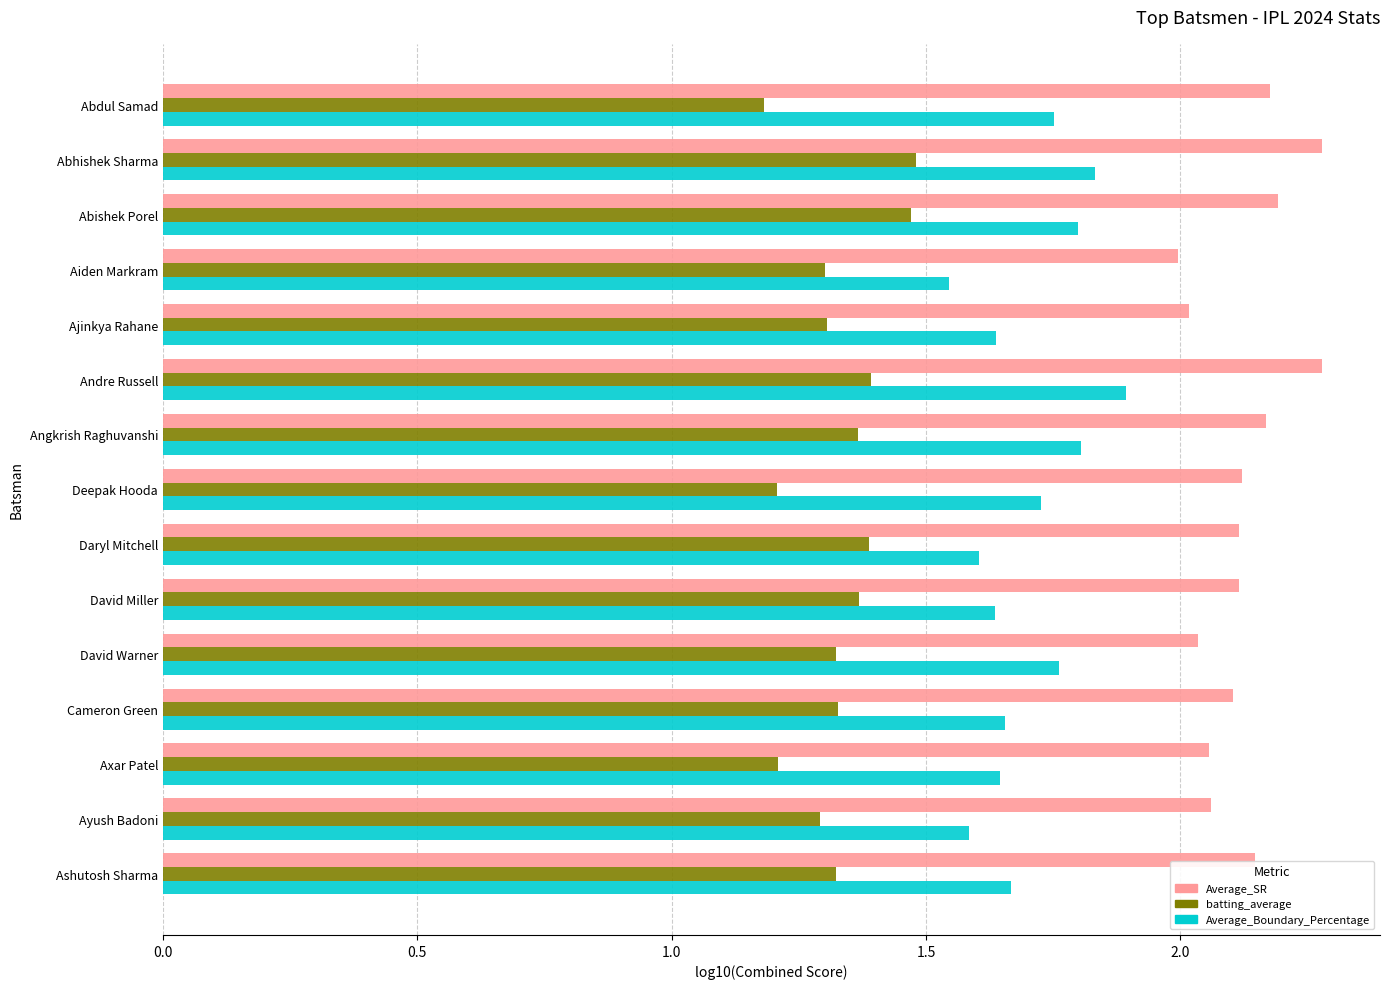

How many data points in Average_SR are above 2?

14